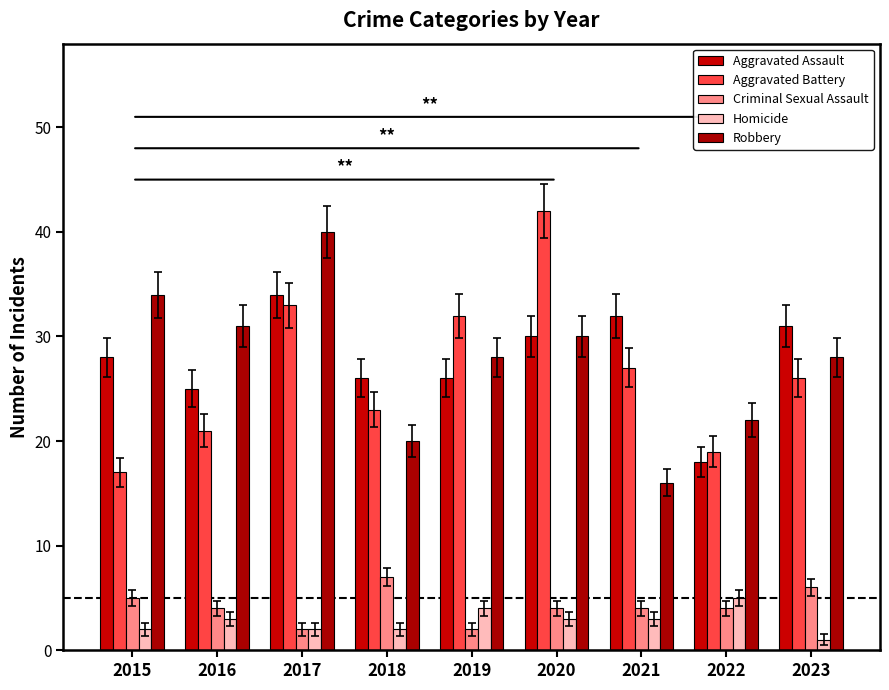

Rank the series at 2023 from highest to lowest value.

Aggravated Assault, Robbery, Aggravated Battery, Criminal Sexual Assault, Homicide